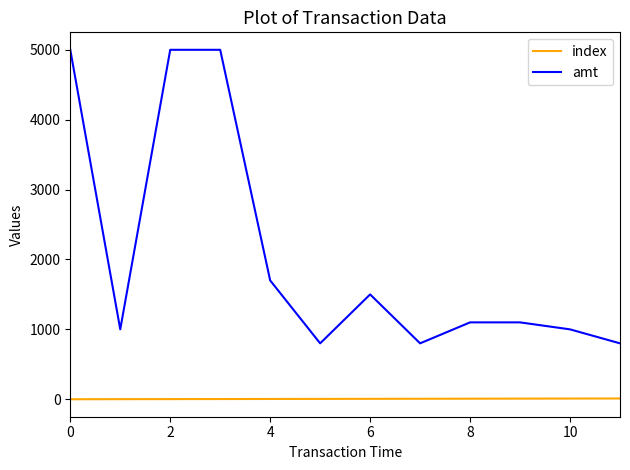

Count the number of data series in this chart.

2